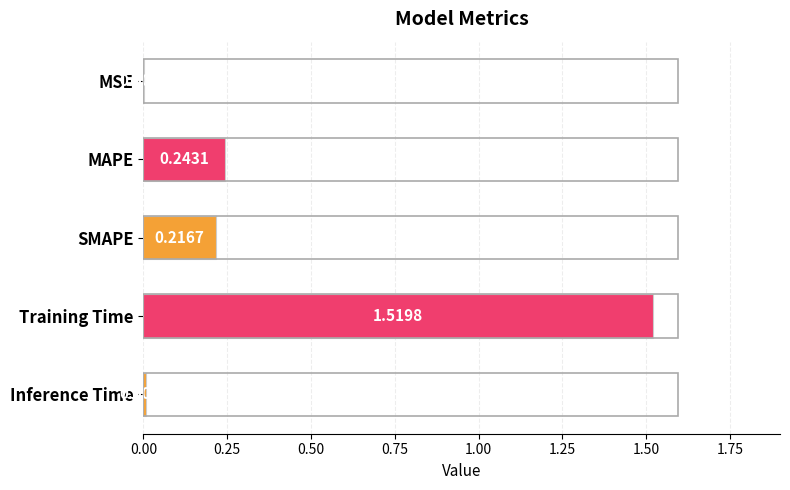

What is the change in value from MAPE to Training Time?

+1.3